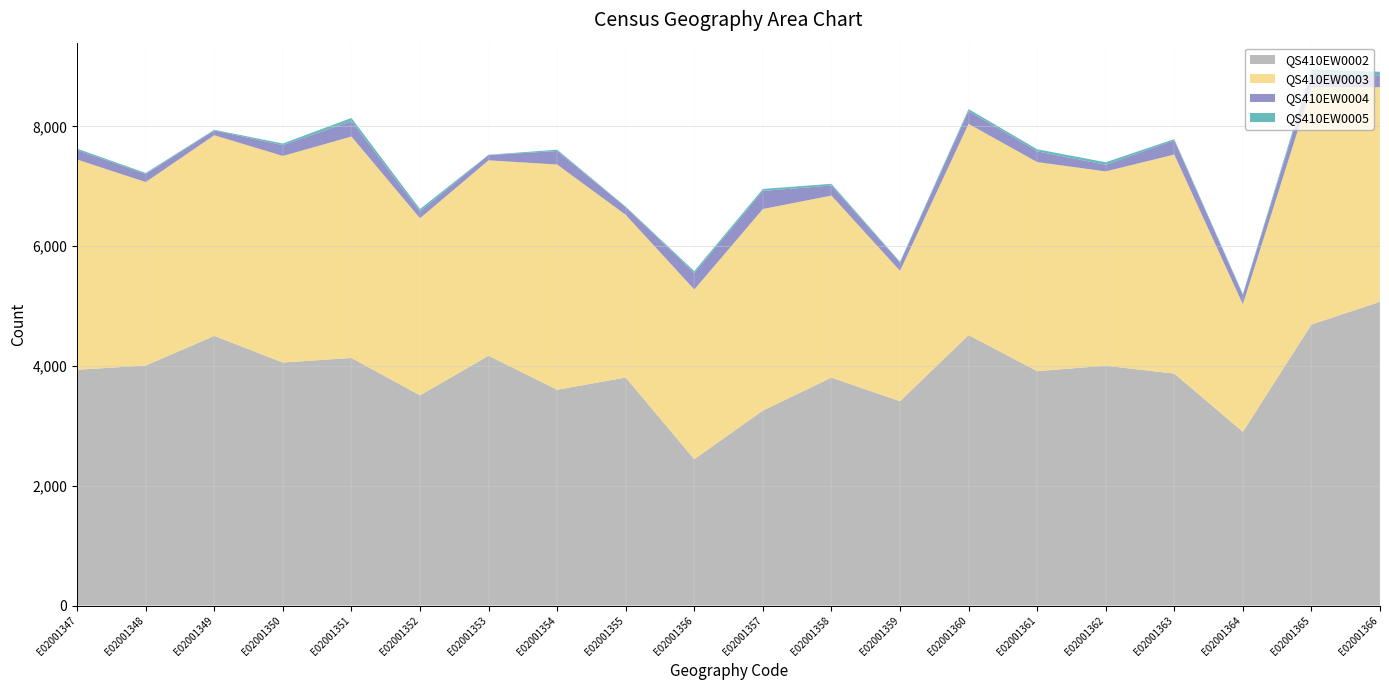

Reading left to right, what are all the values shown in this chart?

QS410EW0002: E02001347=3937	E02001348=4007	E02001349=4503	E02001350=4058	E02001351=4134	E02001352=3509	E02001353=4171	E02001354=3603	E02001355=3807	E02001356=2443	E02001357=3256	E02001358=3805	E02001359=3412	E02001360=4516	E02001361=3914	E02001362=4004	E02001363=3873	E02001364=2901	E02001365=4692	E02001366=5072
QS410EW0003: E02001347=3509	E02001348=3063	E02001349=3349	E02001350=3448	E02001351=3696	E02001352=2957	E02001353=3262	E02001354=3760	E02001355=2716	E02001356=2834	E02001357=3364	E02001358=3040	E02001359=2175	E02001360=3526	E02001361=3490	E02001362=3244	E02001363=3657	E02001364=2128	E02001365=3960	E02001366=3583
QS410EW0004: E02001347=159	E02001348=135	E02001349=80	E02001350=181	E02001351=256	E02001352=115	E02001353=88	E02001354=226	E02001355=128	E02001356=274	E02001357=303	E02001358=168	E02001359=139	E02001360=214	E02001361=179	E02001362=111	E02001363=238	E02001364=156	E02001365=245	E02001366=196
QS410EW0005: E02001347=23	E02001348=17	E02001349=11	E02001350=27	E02001351=55	E02001352=39	E02001353=5	E02001354=22	E02001355=9	E02001356=33	E02001357=32	E02001358=28	E02001359=14	E02001360=33	E02001361=35	E02001362=42	E02001363=20	E02001364=18	E02001365=53	E02001366=61